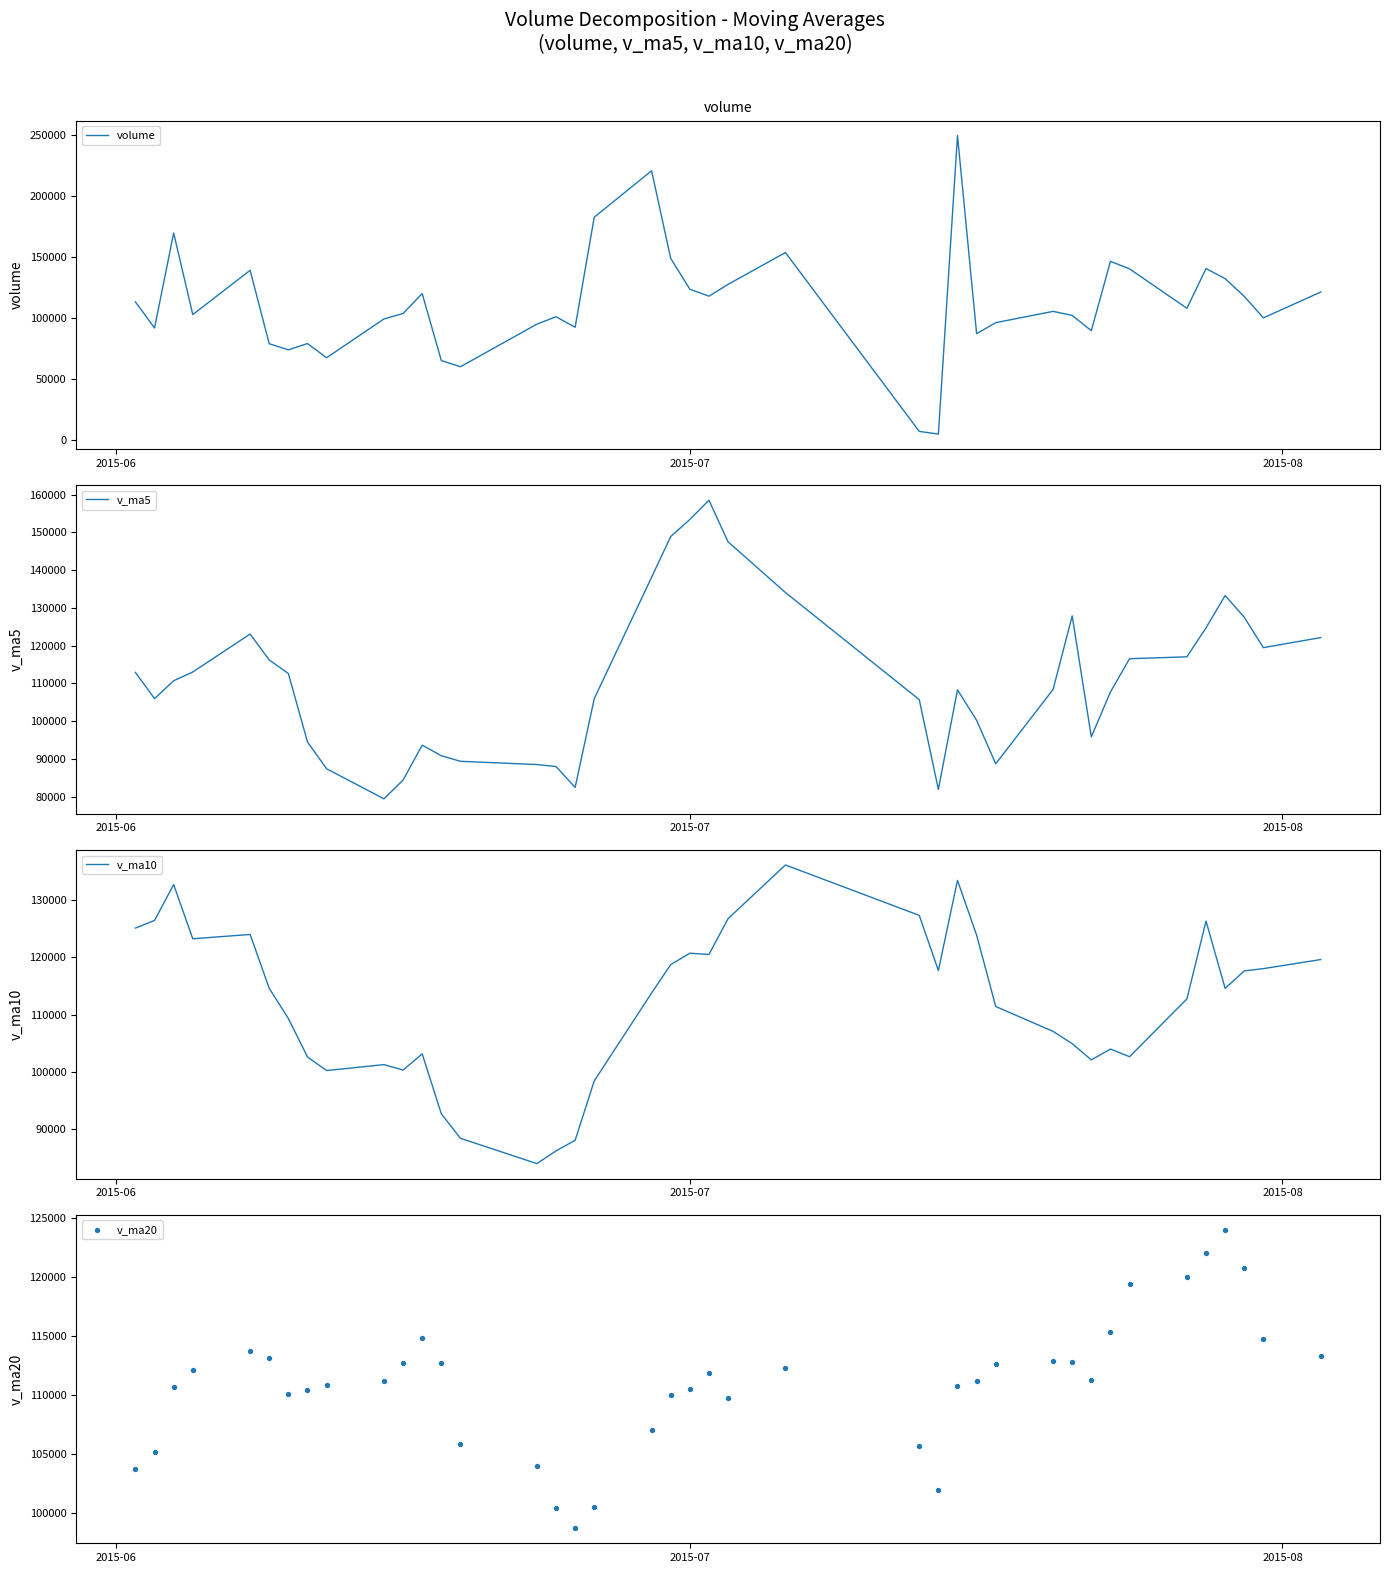

At how many categories does at least one series exceed 87753?

40